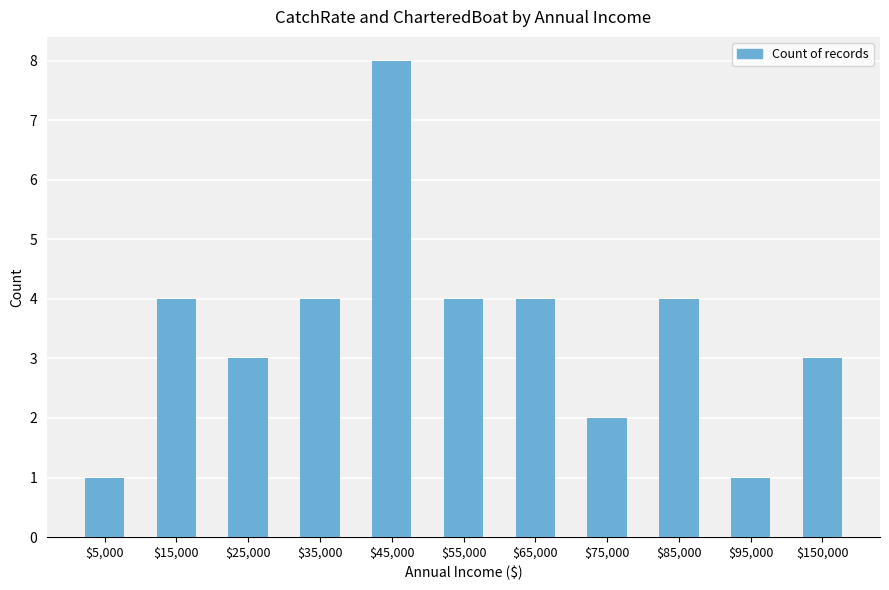

What is the average value?

3